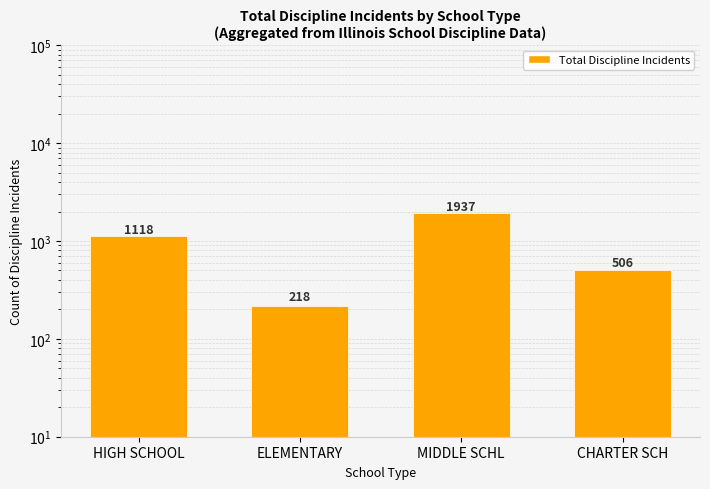

How many data points are less than 1118?

2